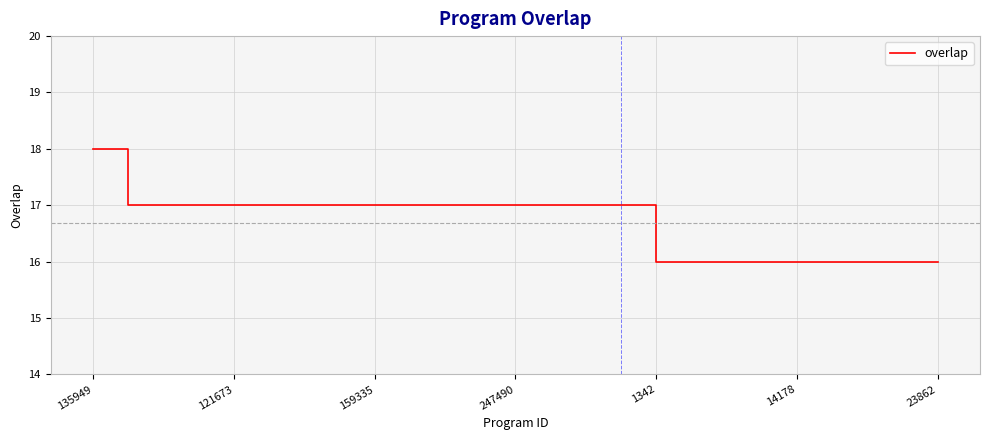

What is the smallest value displayed?

16